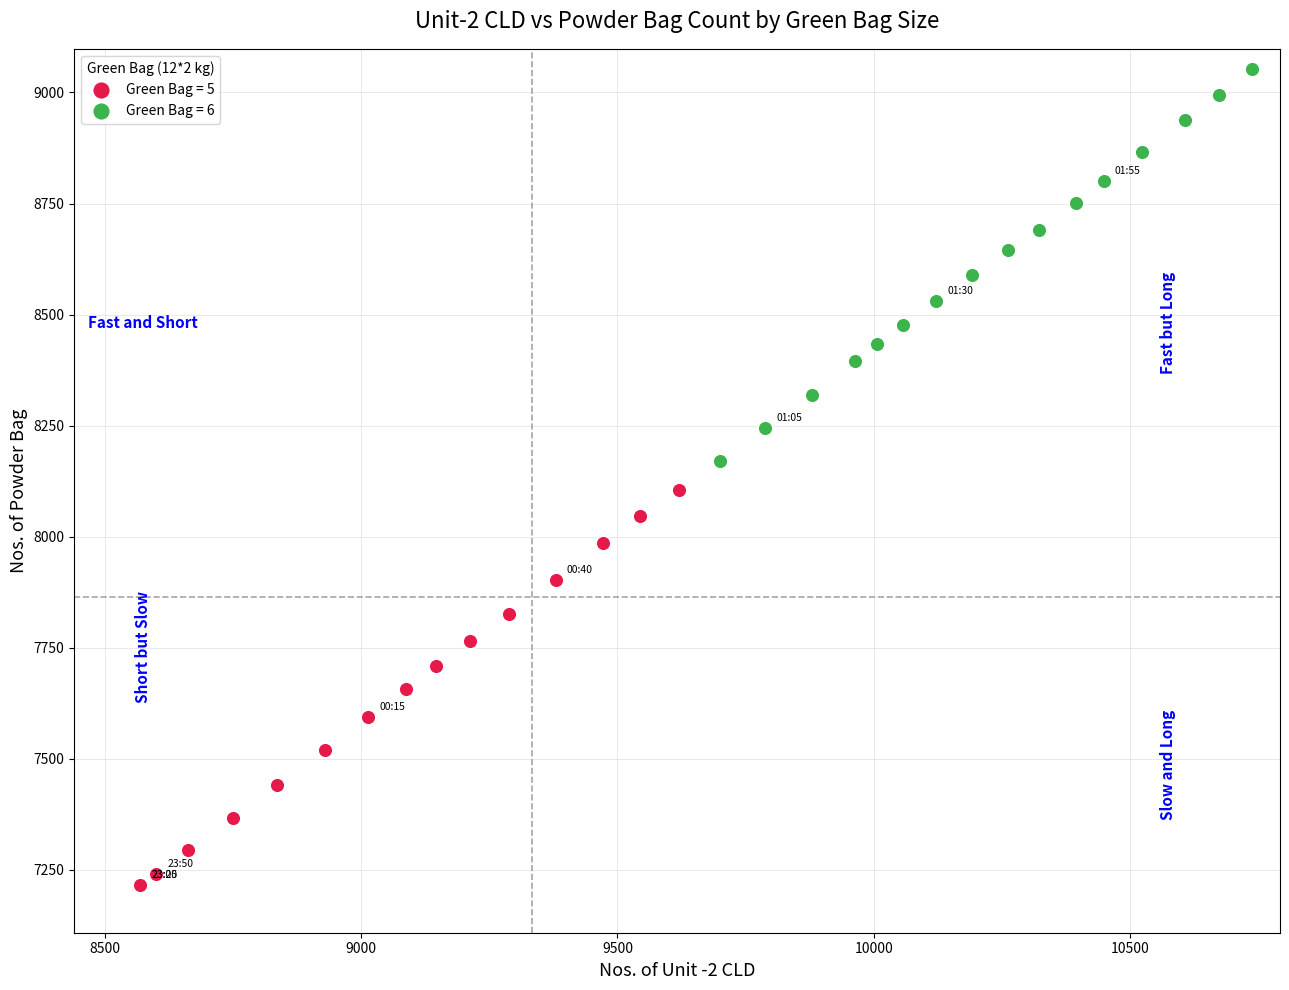

What are all the series names shown in the legend?

Green Bag = 5, Green Bag = 6